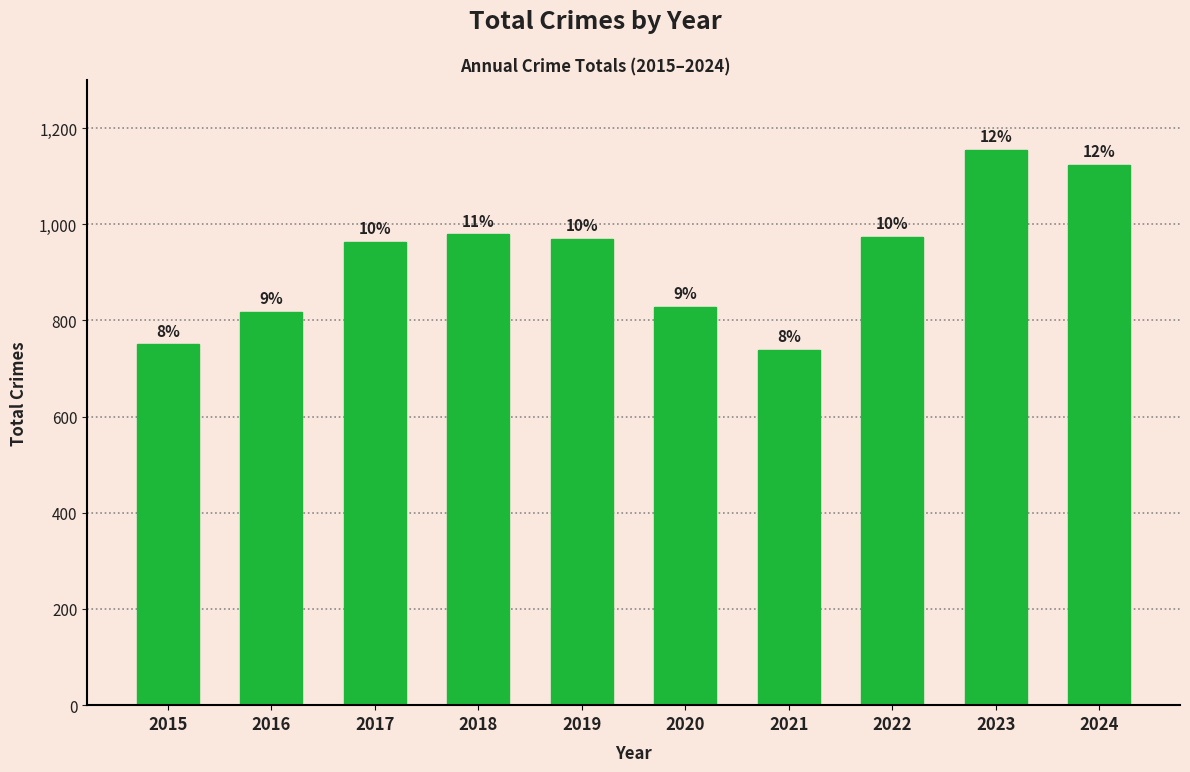

How many bars are there in total?

10